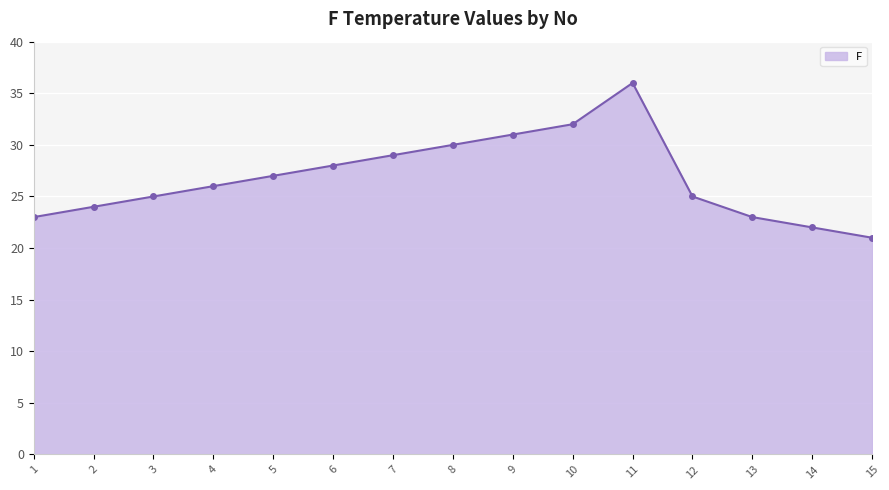

How many lines are shown in the chart?

1